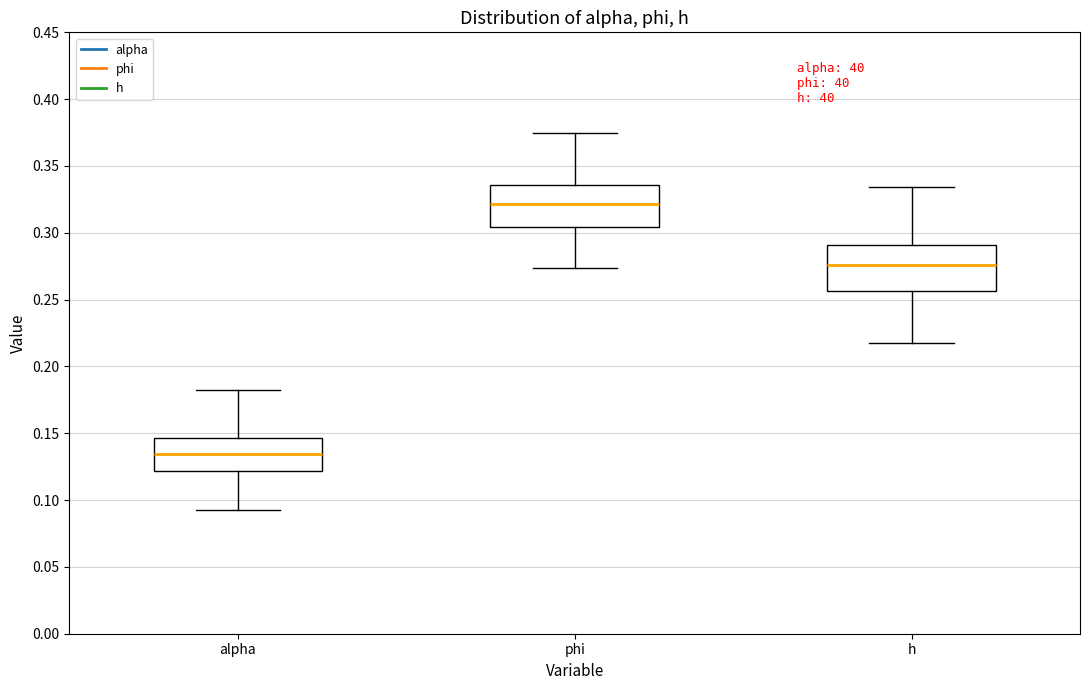

Where is the upper edge of the box for h on the y-axis? The values are not printed on the chart, so give them approximately, as read against the axis.

0.290